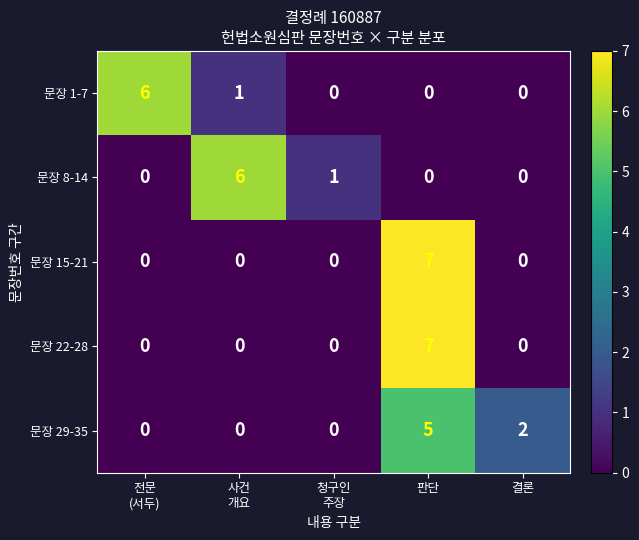

What is the maximum value for 문장 29-35?

5